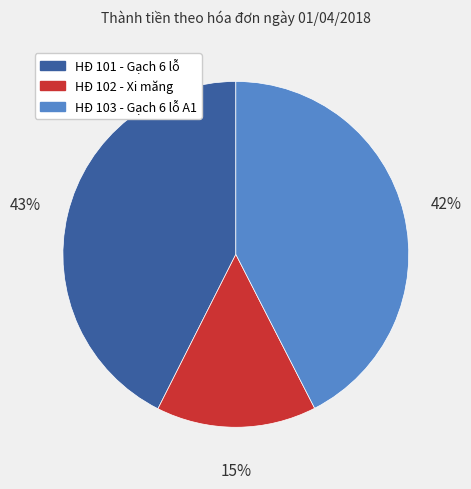

To the nearest percent, what is the difference between the largest and smallest slice percentages?

28%